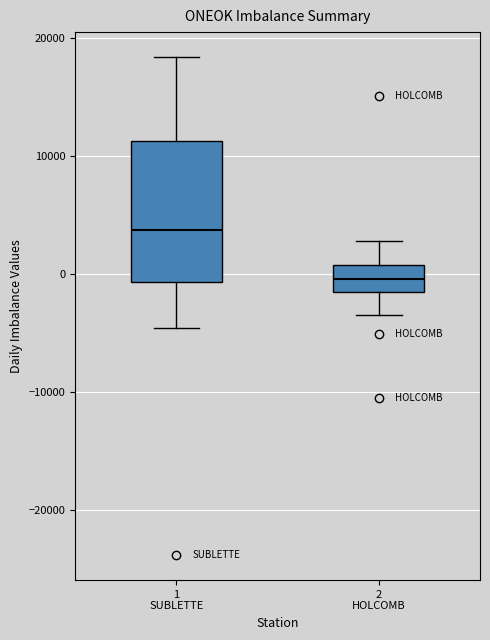

Comparing the boxes themselves (not the whiskers), which one is the tallest?

1 SUBLETTE